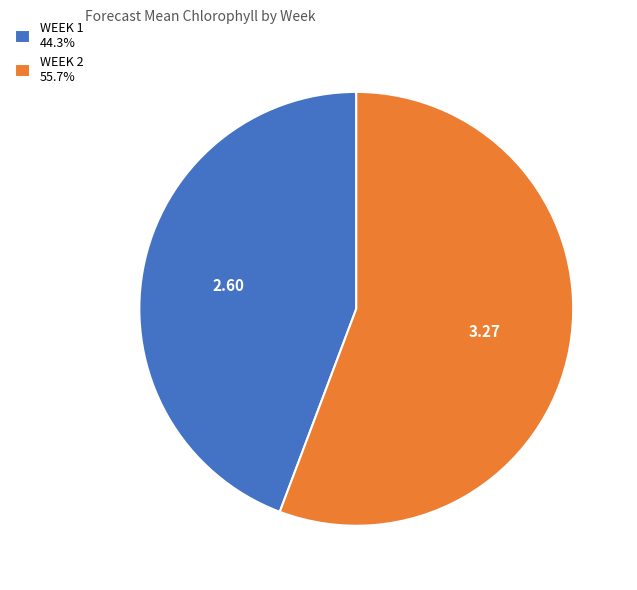

How many segments does this pie chart have?

2